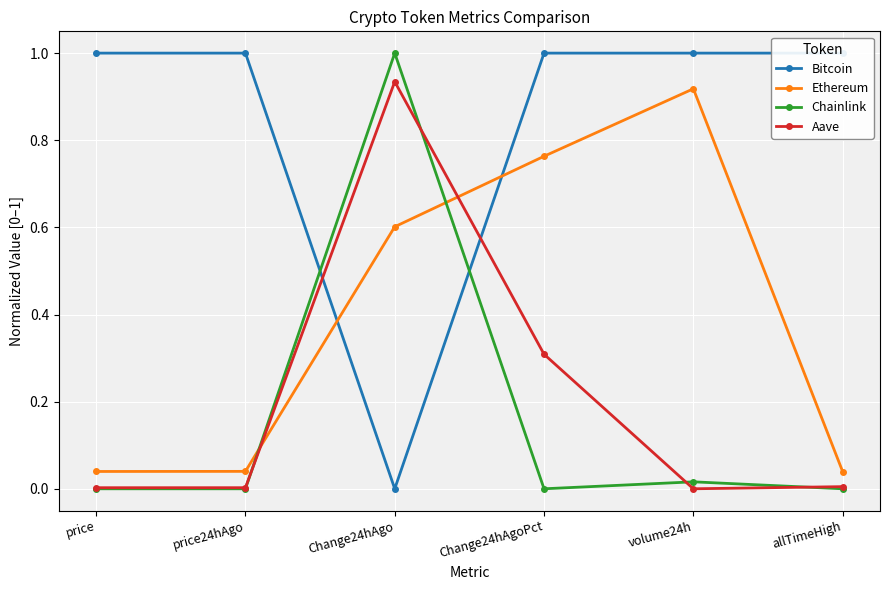

Is it true that Bitcoin equals 0.5 at price24hAgo?

False